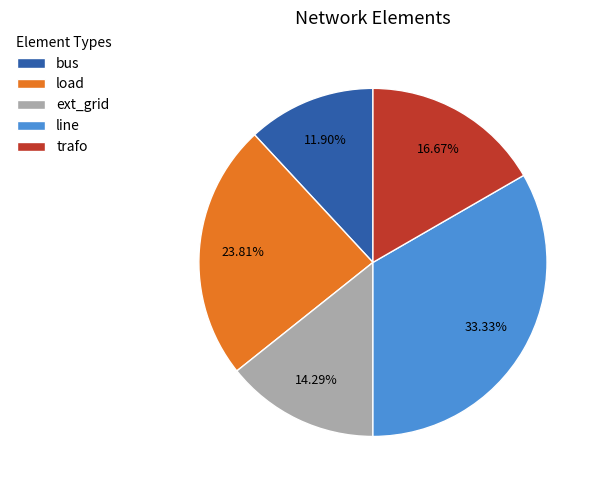

Is it true that line is 33% of the pie?

True